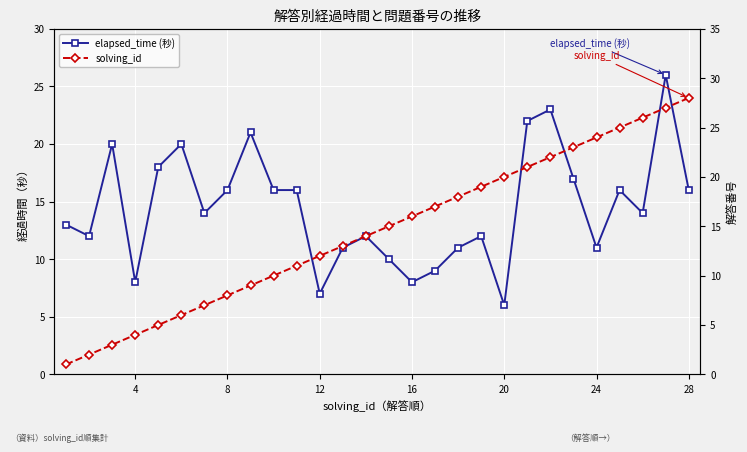

At 24, list the series in order from smallest to largest.

elapsed_time (秒), solving_id